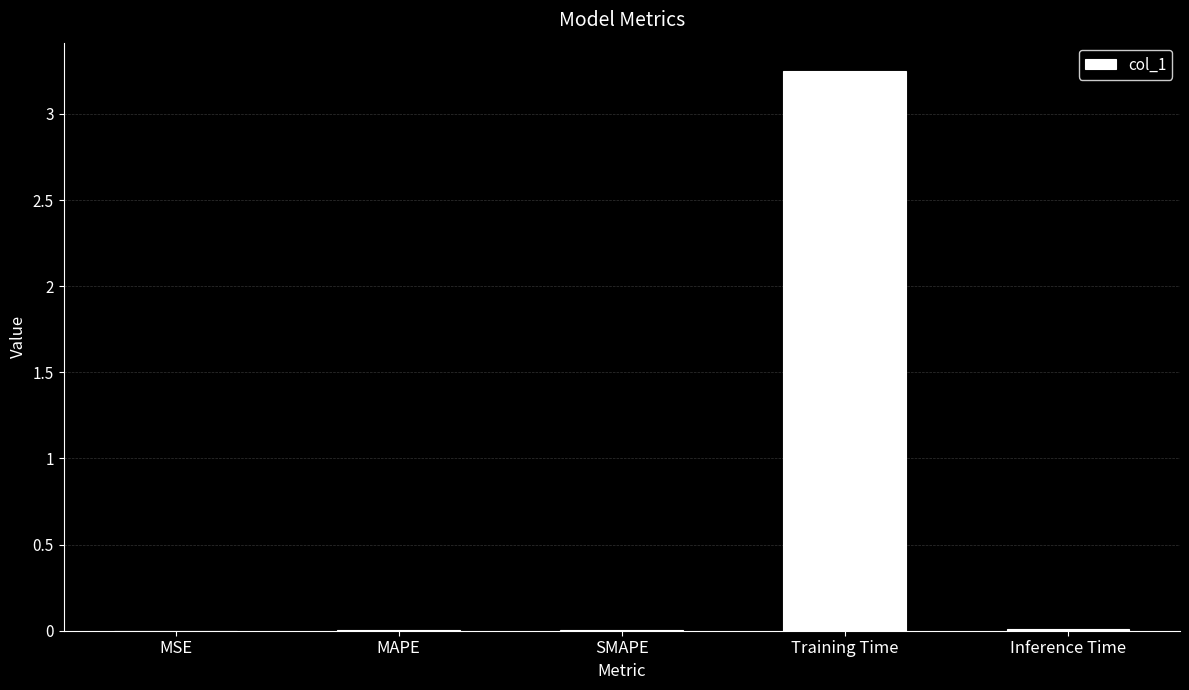

Are the bars horizontal?

No